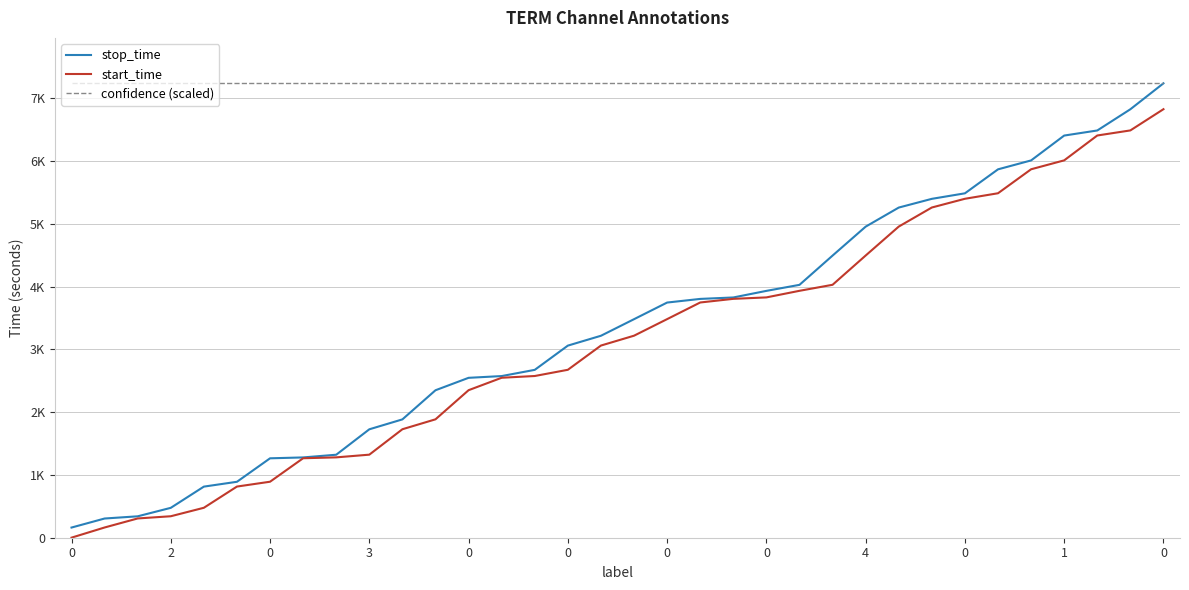

What are all the series names shown in the legend?

stop_time, start_time, confidence (scaled)